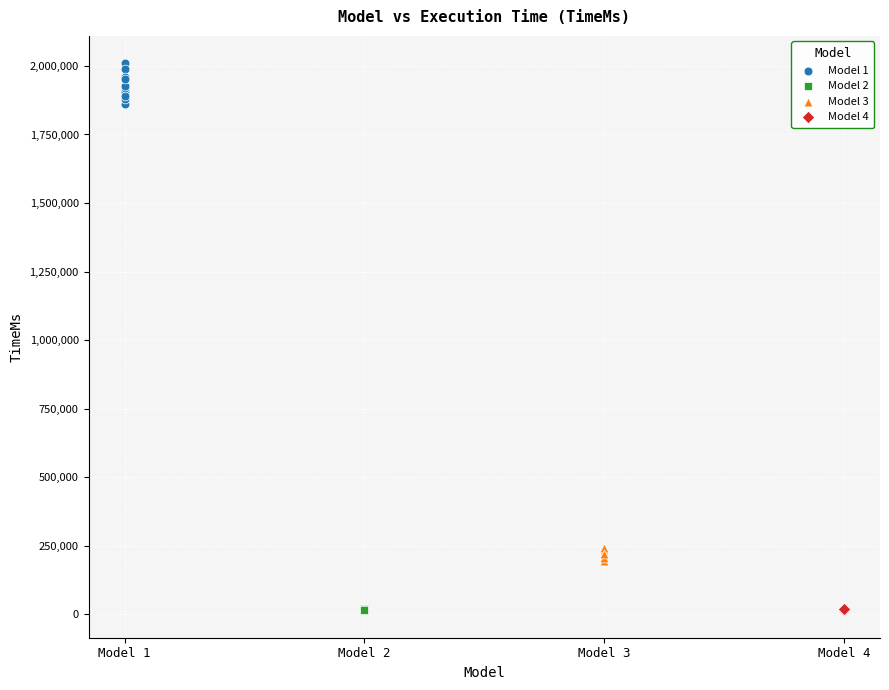

Which series has the largest Y range (max minus min)?

Model 1